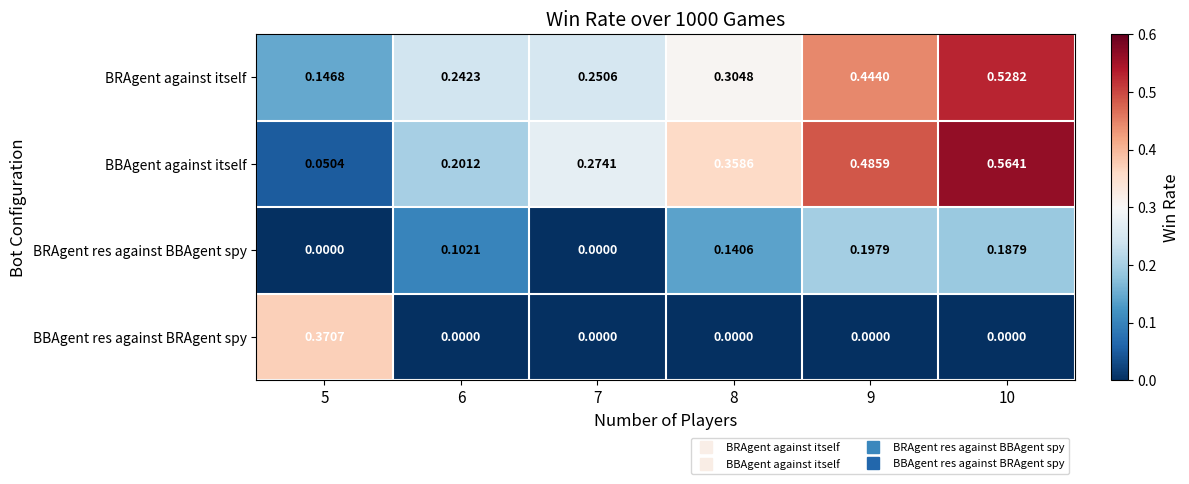

Which series has the widest spread of values?

BBAgent against itself